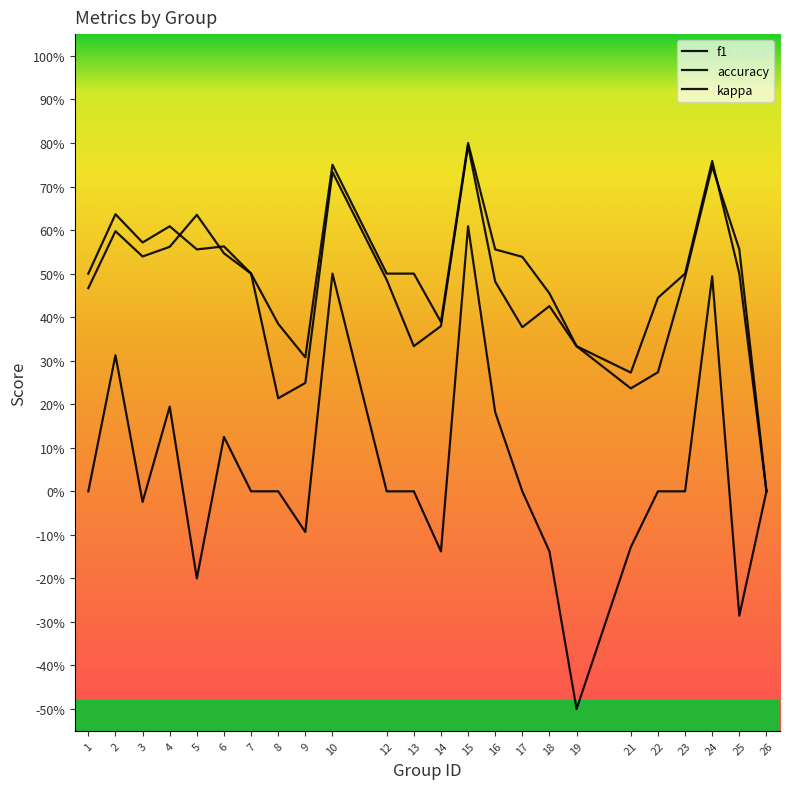

Does the chart have visible grid lines?

No